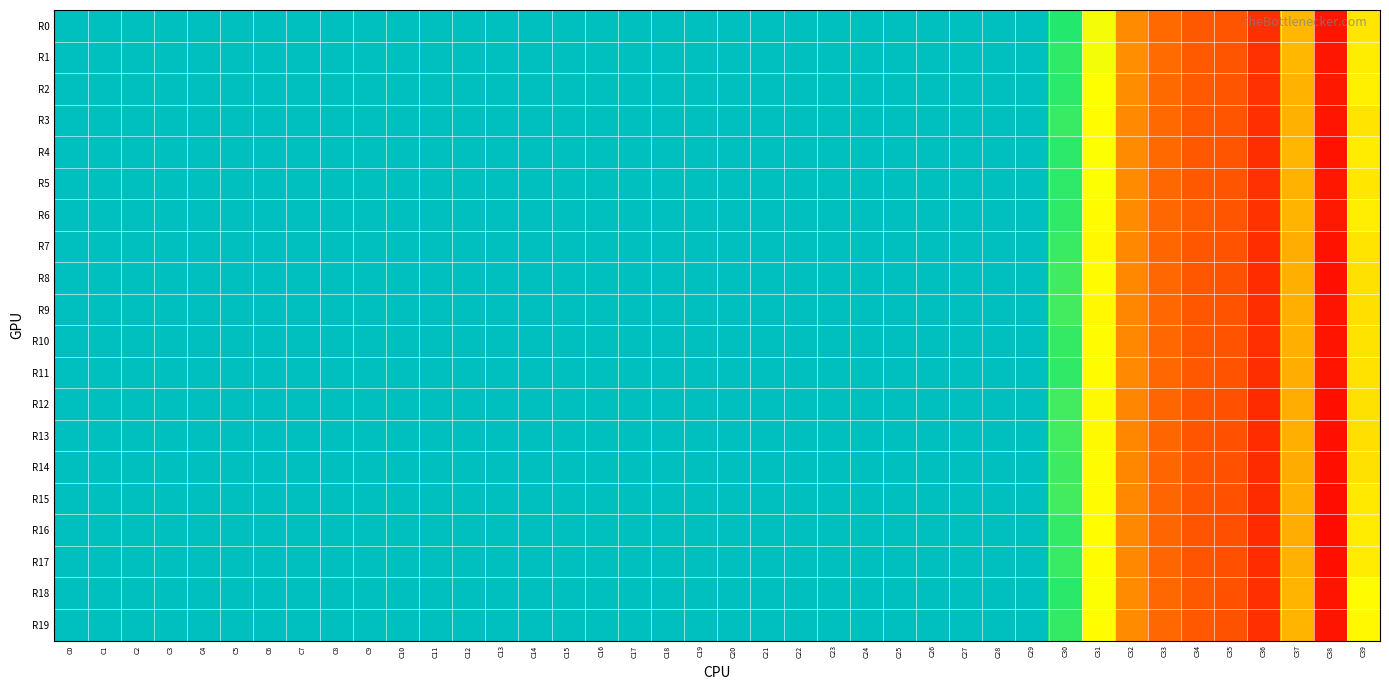

Which label corresponds to the largest value in the chart?

C25